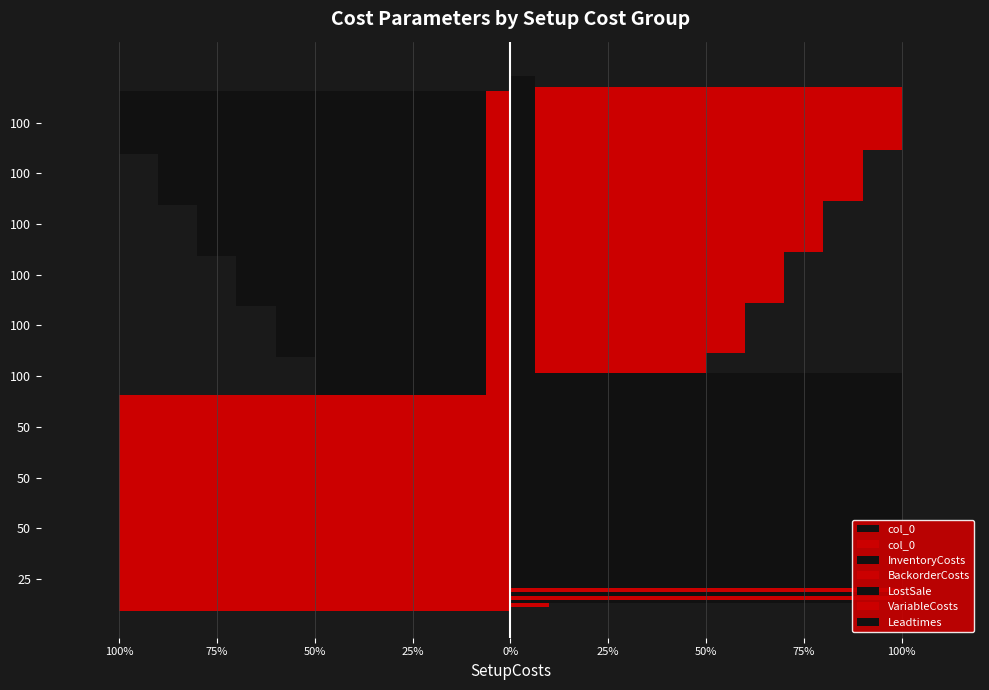

What is the difference between the maximum and minimum values in the LostSale series?

0.9